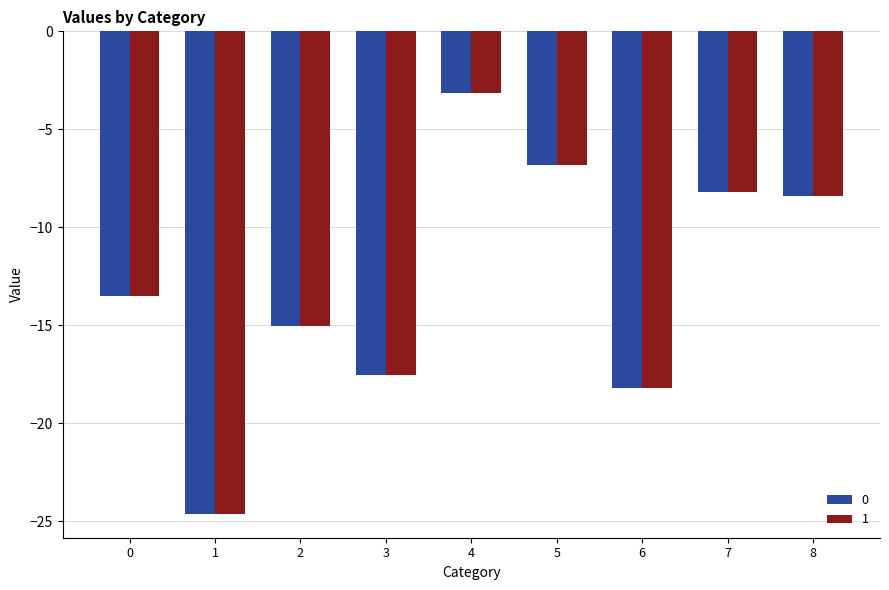

At which category is the sum across all series the highest?

4